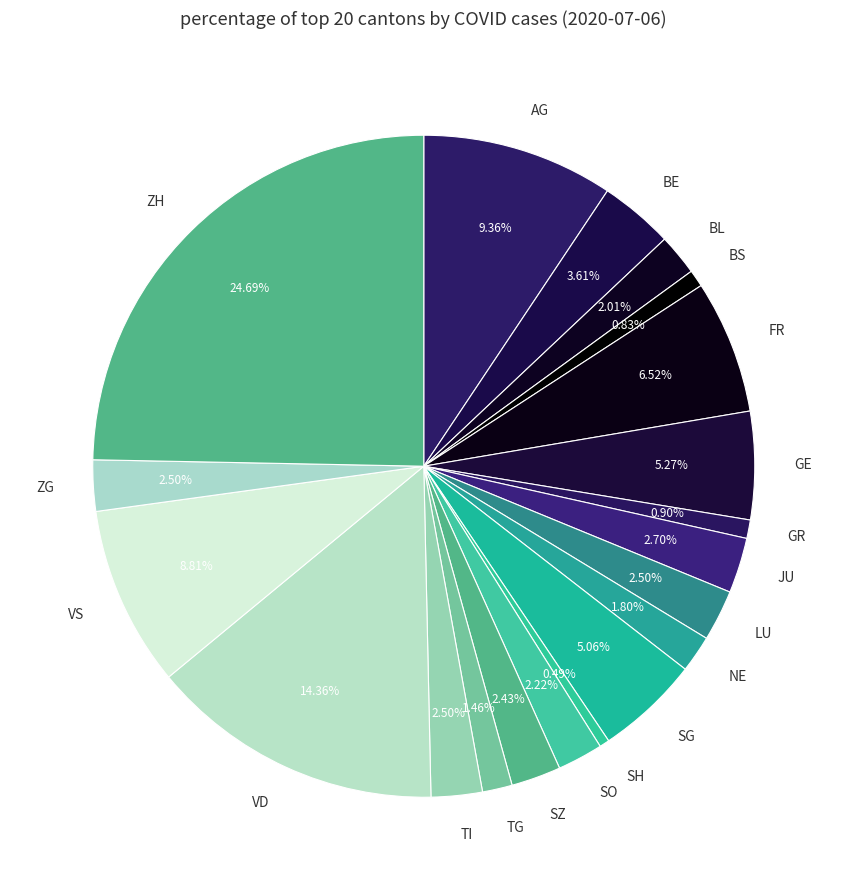

How many slices are in this pie chart?

20